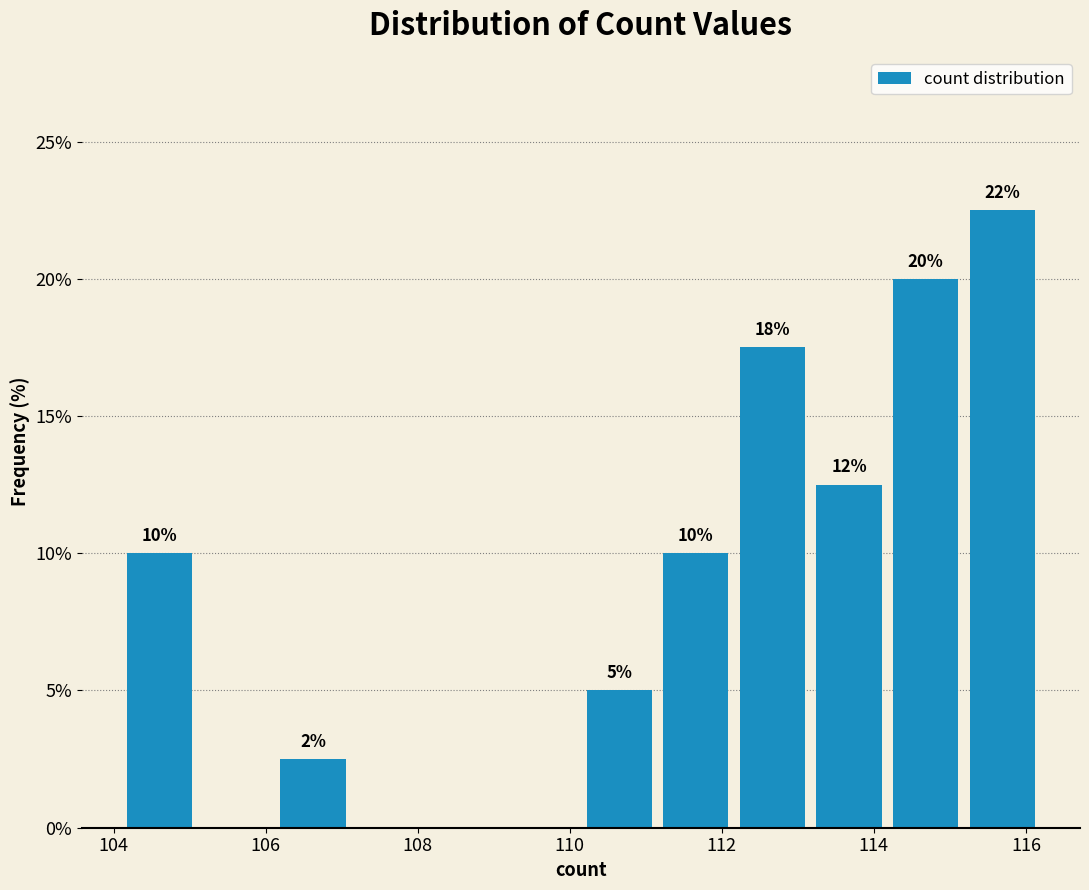

Which range on the x-axis has the tallest bar?

115.2 to 116.2